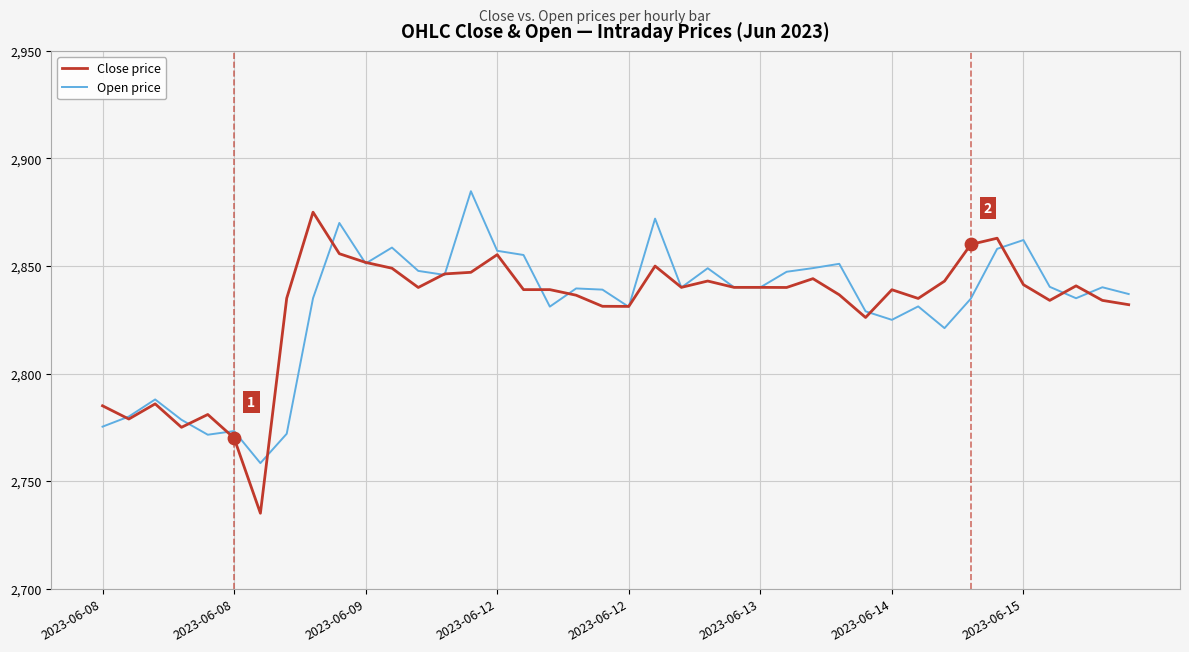

Which series has the largest range (max minus min)?

Close price